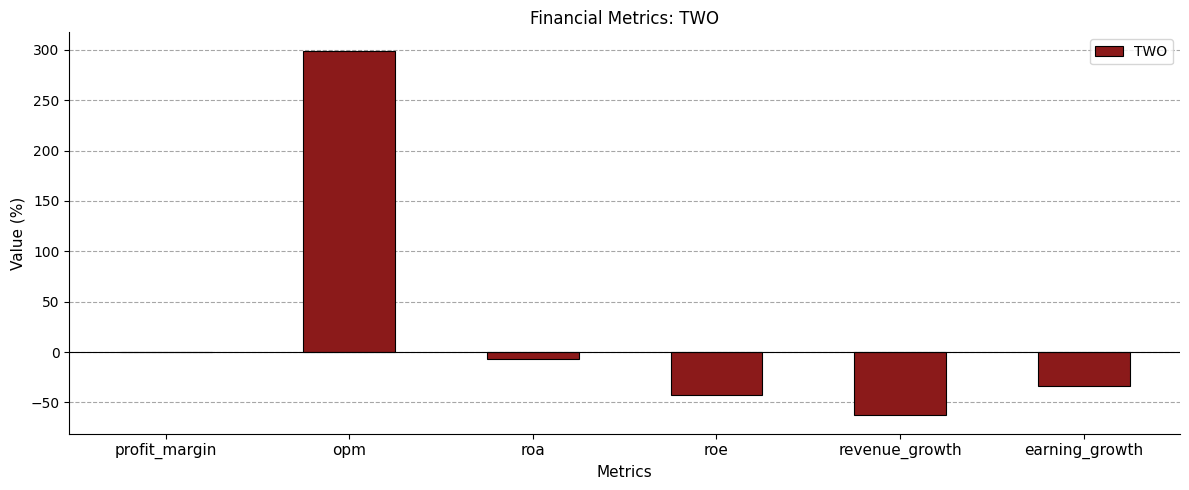

Count the number of categories in the chart.

6